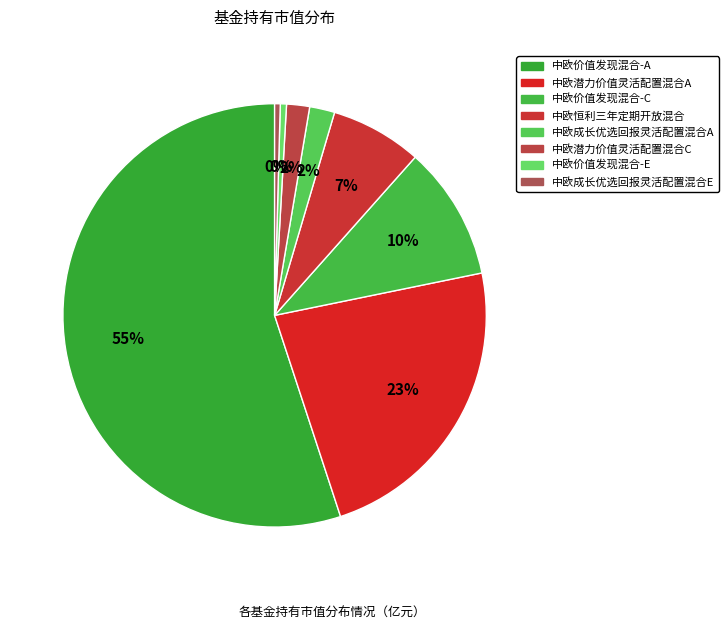

What is the smallest slice in the pie chart?

中欧成长优选回报灵活配置混合E